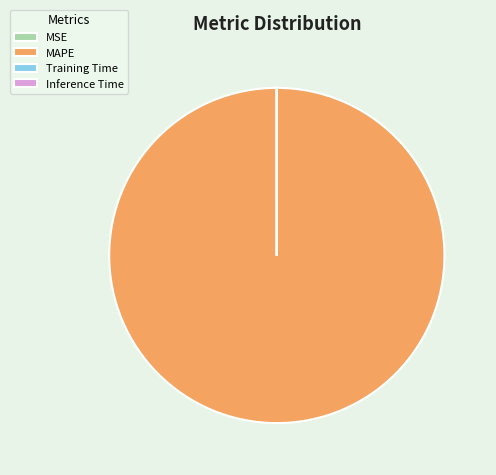

Which category has the biggest portion of the pie?

MAPE